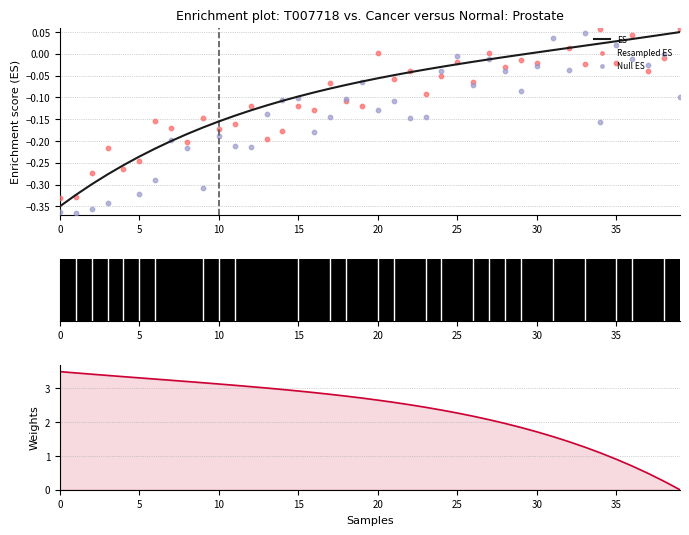

Which series contains the lowest Y value?

Null ES